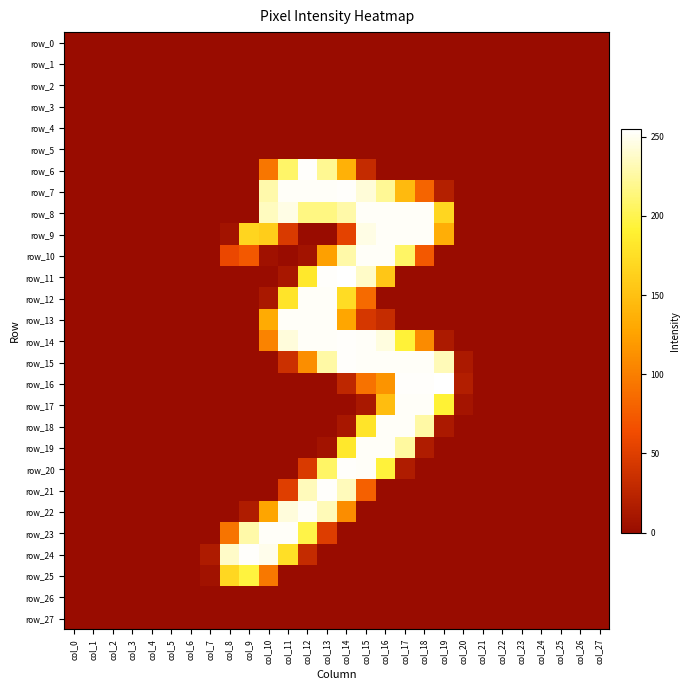

The value of row_1 at col_6 is 0. True or false?

True